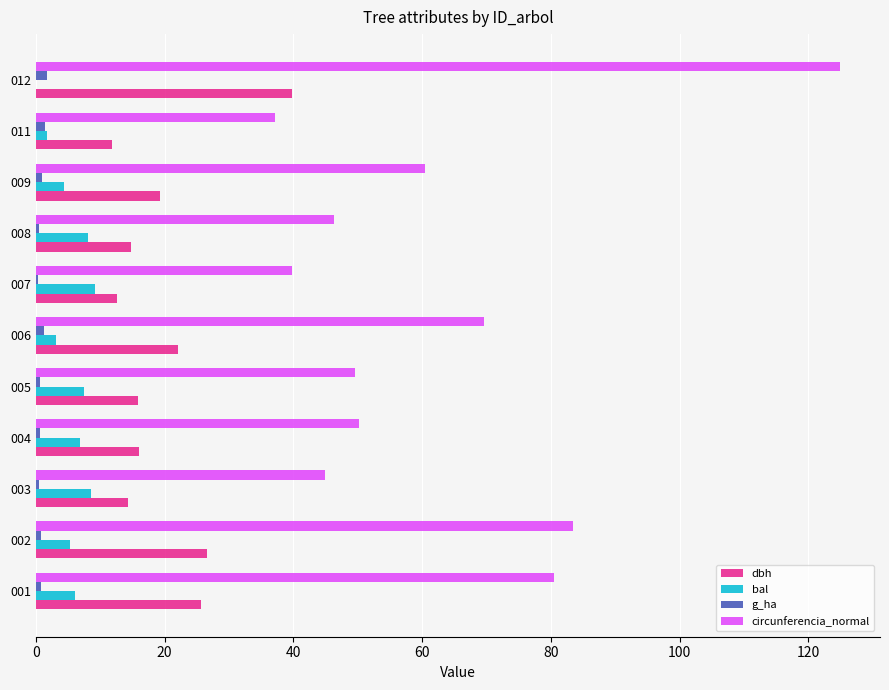

At which category is the sum across all series the highest?

012